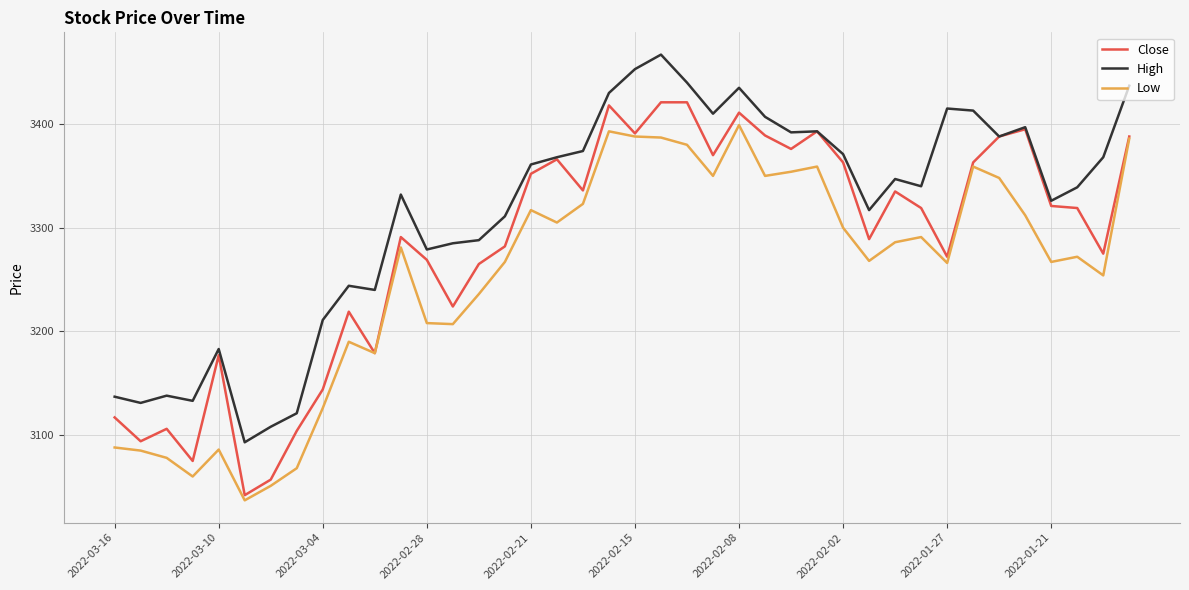

Which series has the largest range (max minus min)?

Close